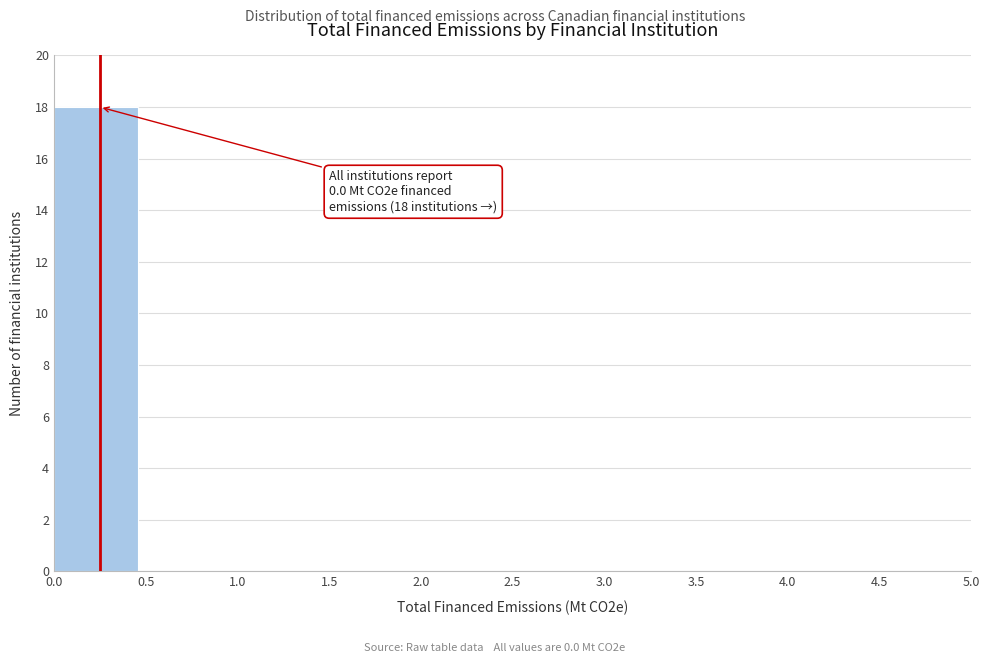

Reading left to right, list all the values displayed in this chart.

0.0=18	0.5=0	1.0=0	1.5=0	2.0=0	2.5=0	3.0=0	3.5=0	4.0=0	4.5=0